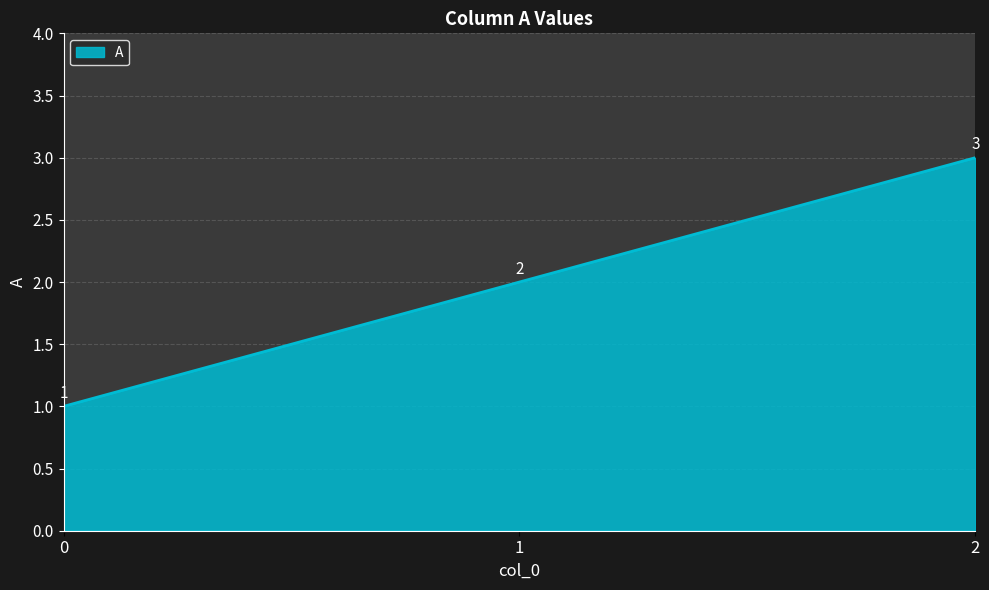

The chart shows a value of 2 at 2. True or false?

False